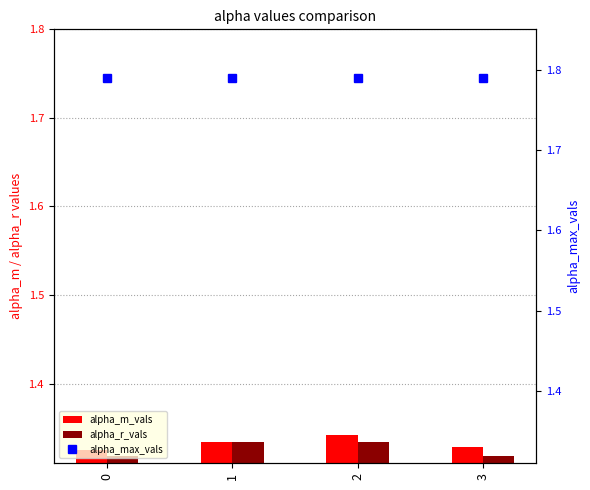

Between 3 and 0, which is larger?

3